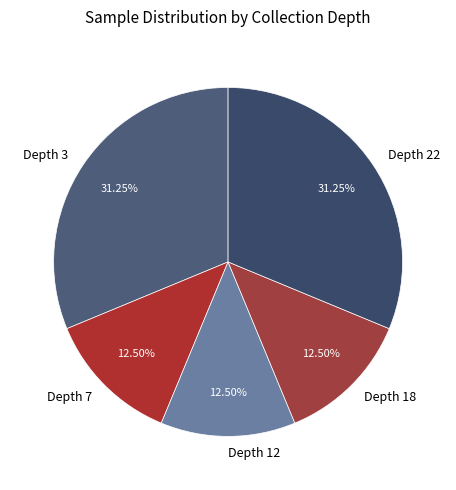

How many slices are in this pie chart?

5